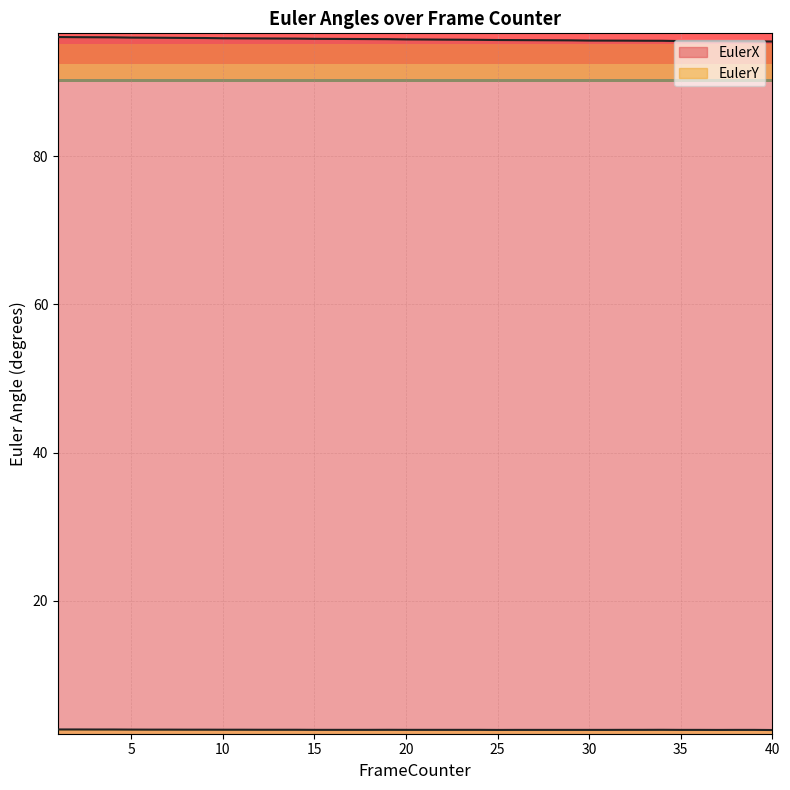

How many lines are shown in the chart?

2